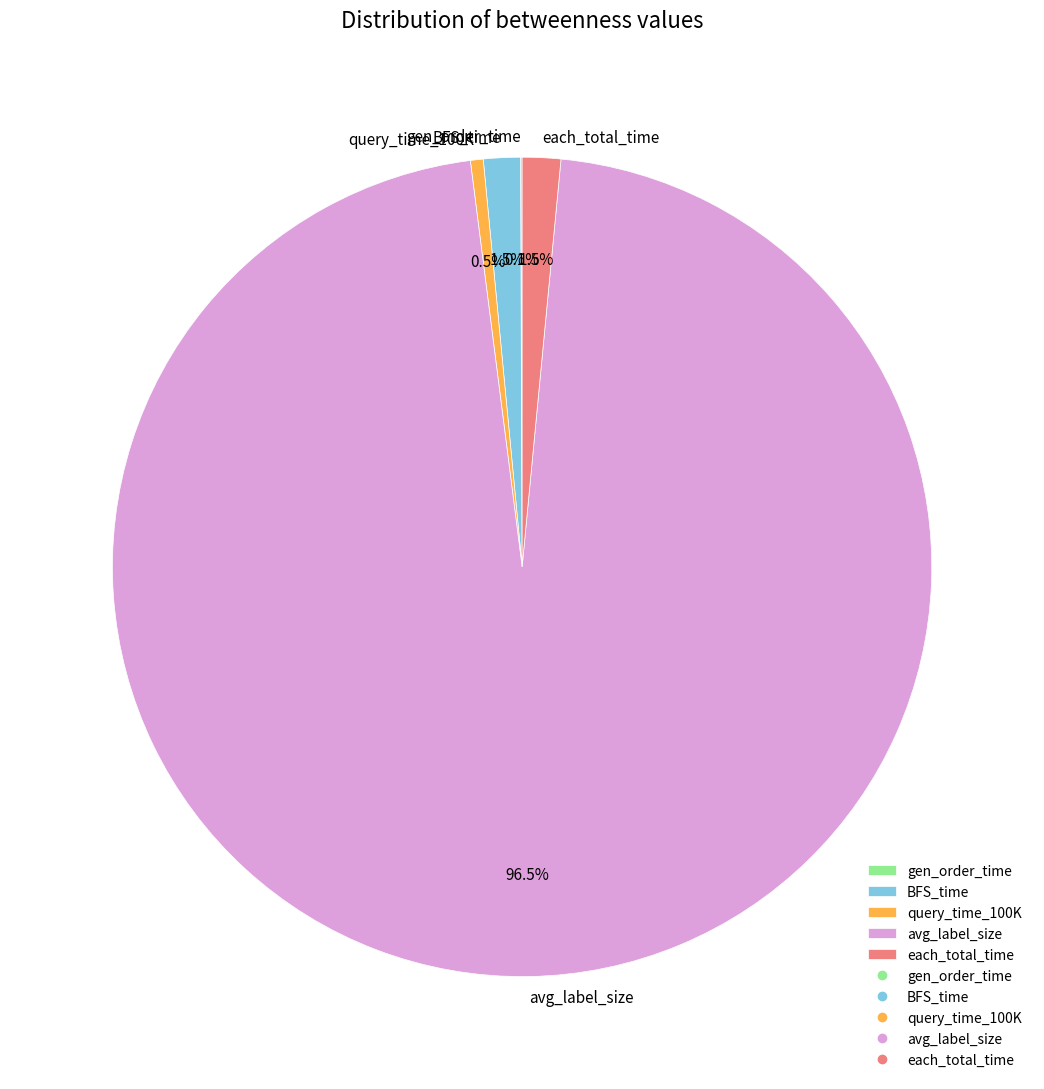

Is there a majority slice in this chart?

Yes